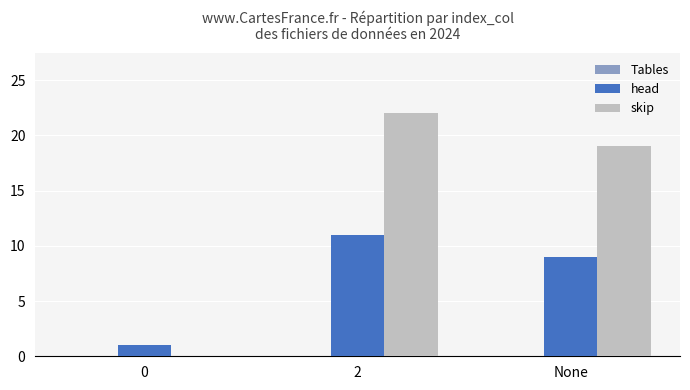

Is the value of head at 0 greater than the value of skip at 2?

No